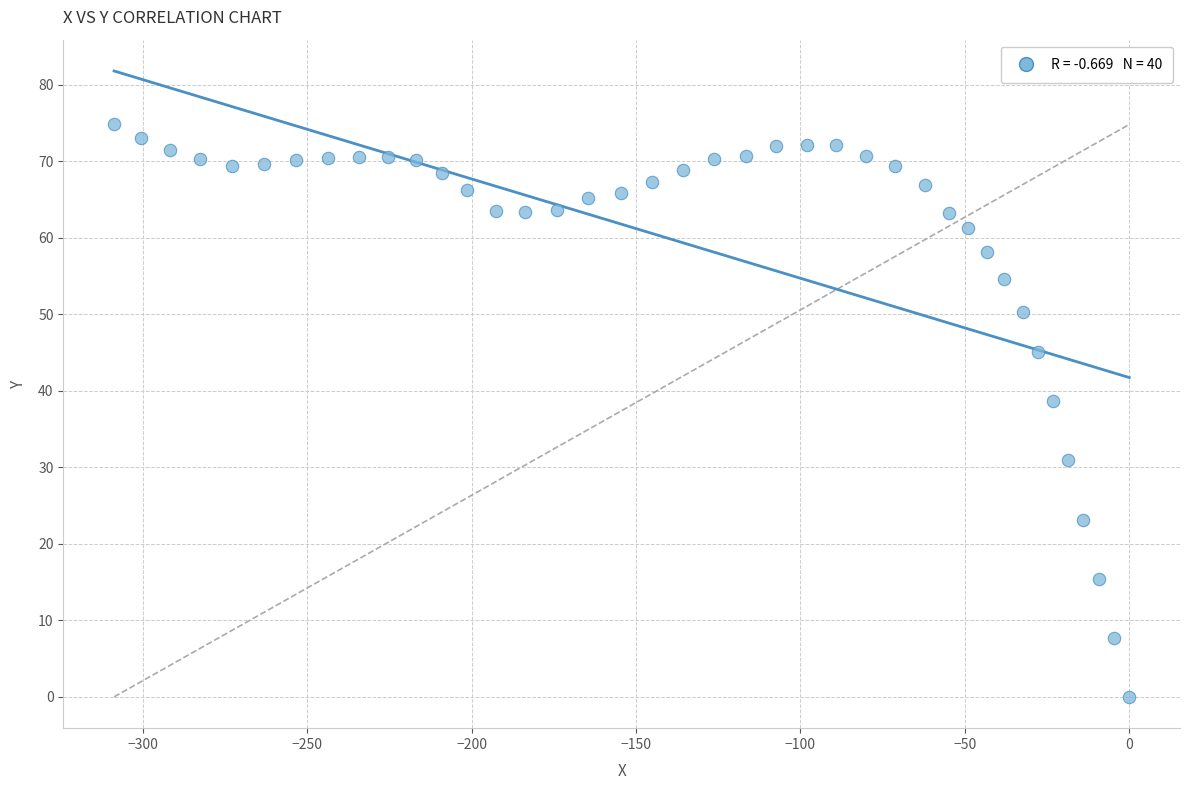

What is the range of Y values (max minus min)?

74.8